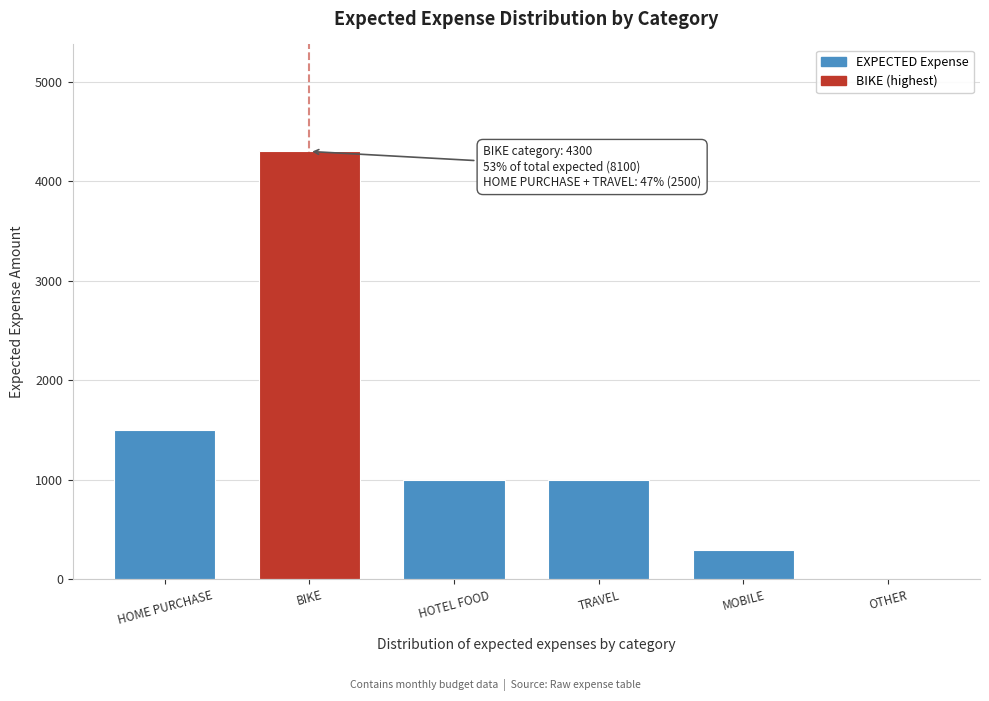

Reading right to left, transcribe all the data shown in this chart.

OTHER=0	MOBILE=300	TRAVEL=1000	HOTEL FOOD=1000	BIKE=4300	HOME PURCHASE=1500